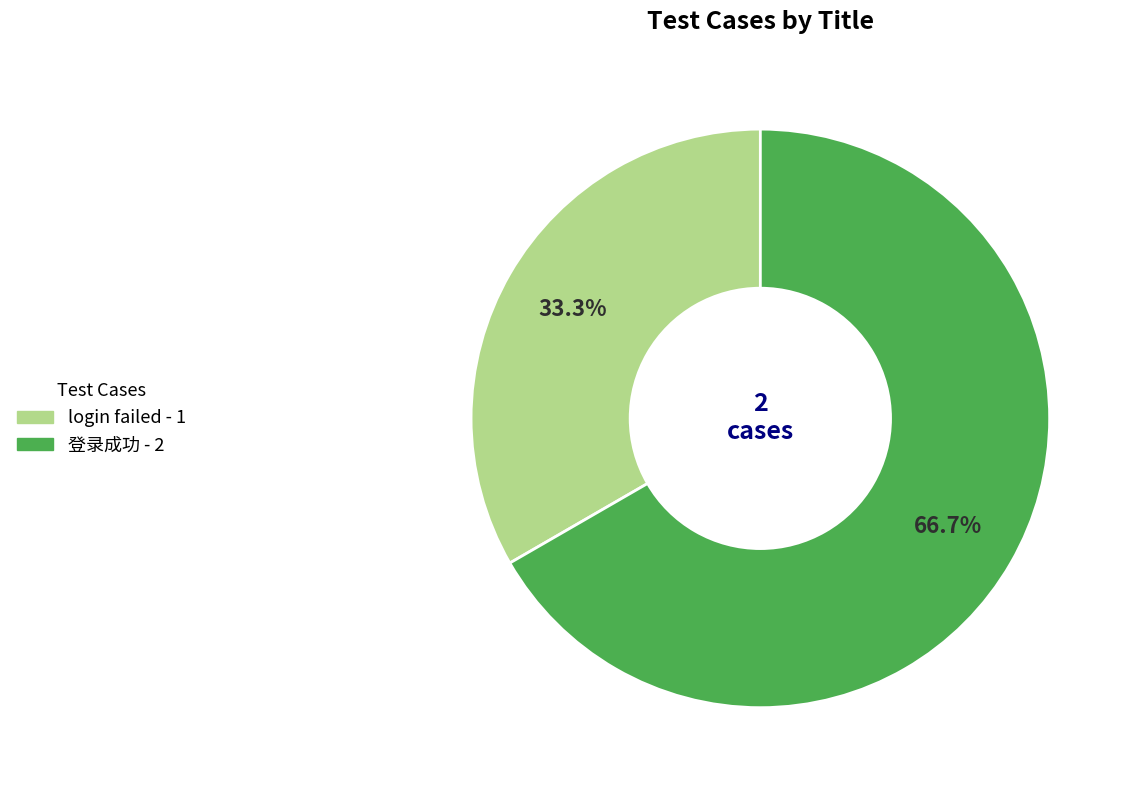

True or false: login failed accounts for 40% of the total.

False